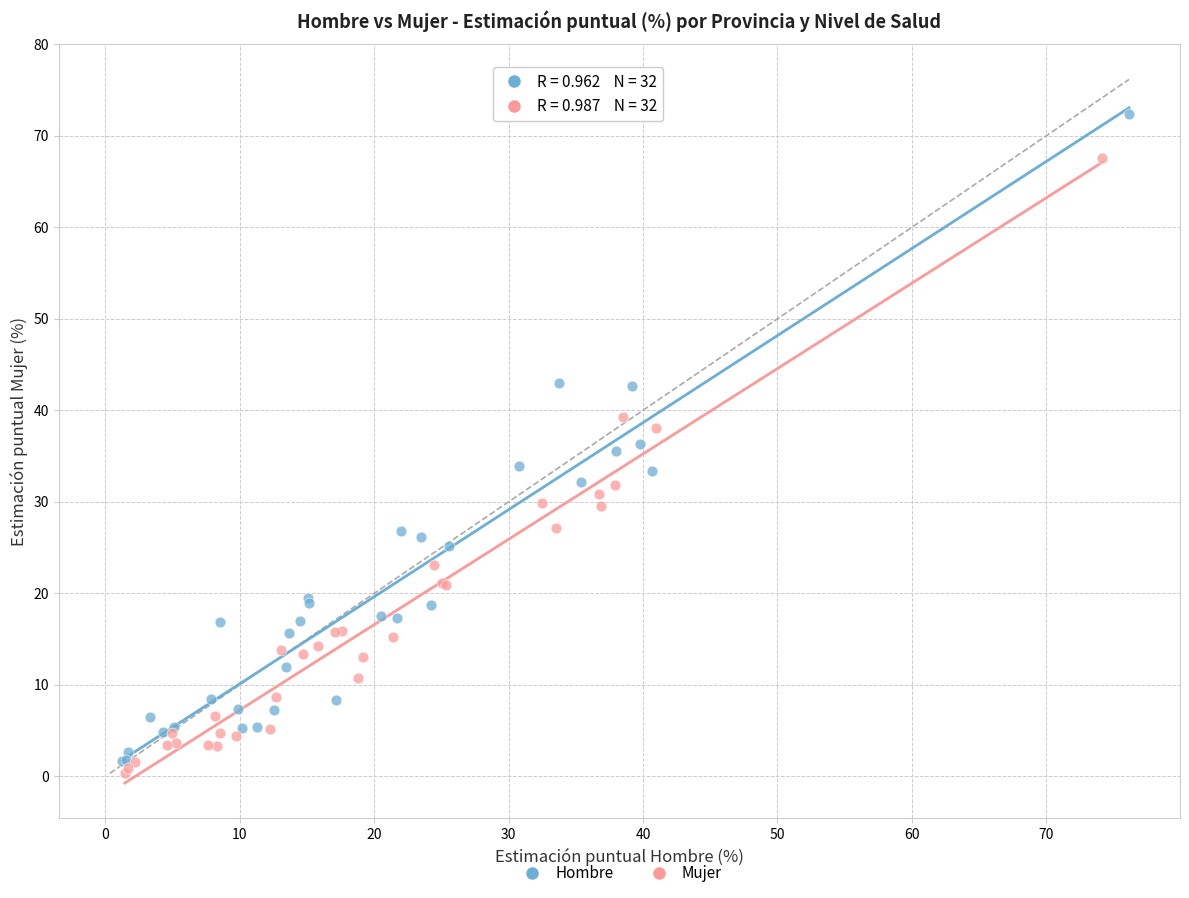

Which series reaches the maximum Y coordinate?

Hombre